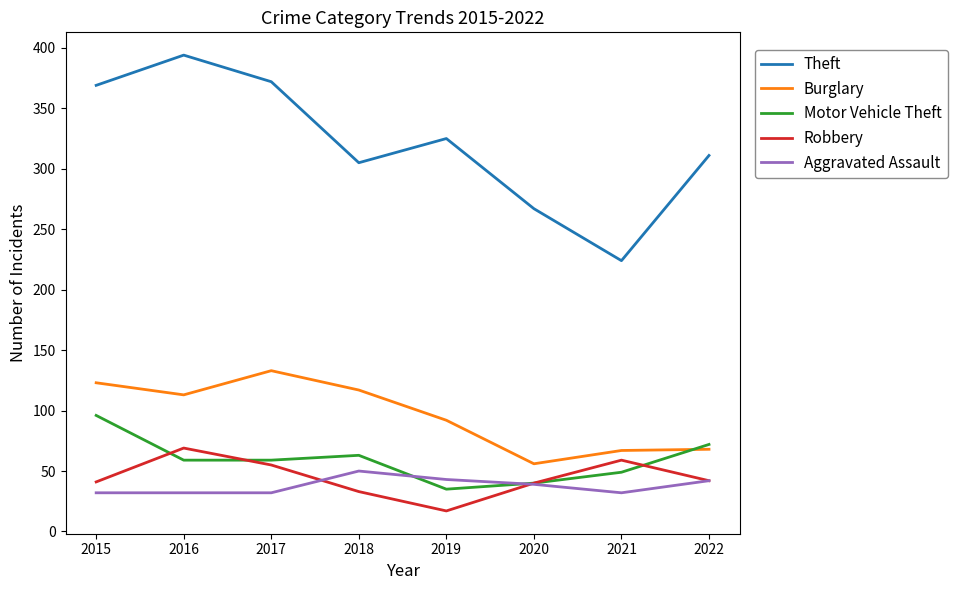

Does the chart display data point markers on the line(s)?

No